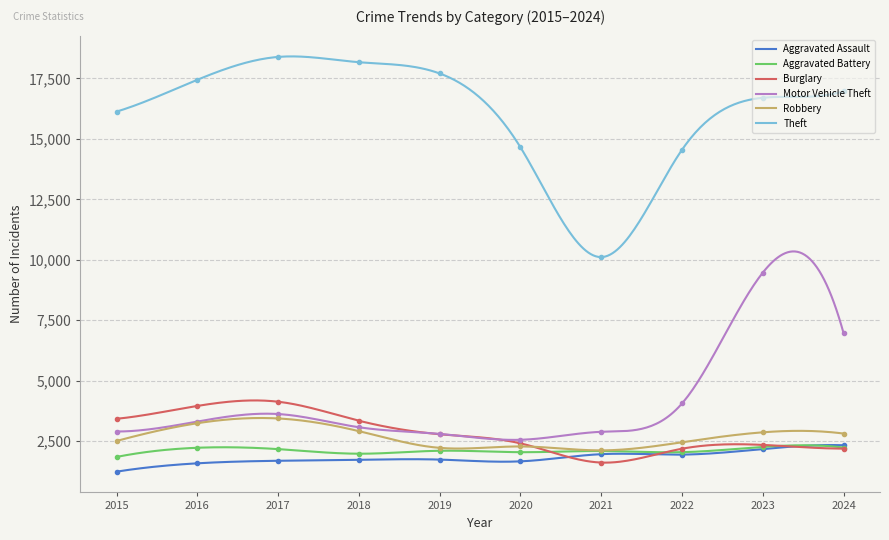

How many interior local peaks does the Burglary series have?

2